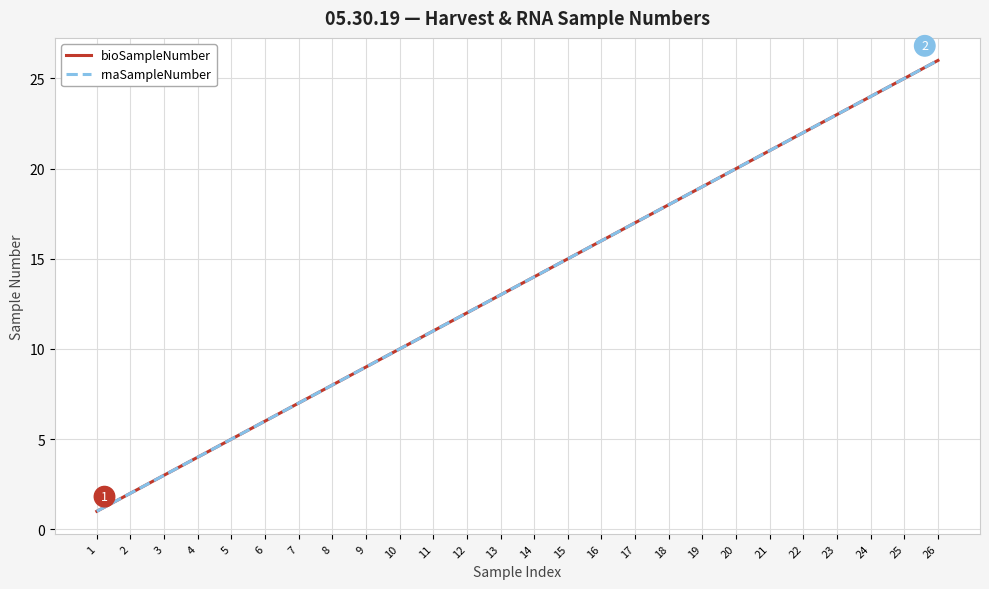

Is this an area chart (filled region under the line)?

No